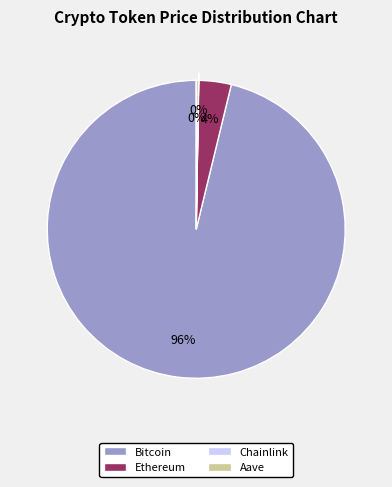

What percentage is the Ethereum slice, to the nearest percent?

4%